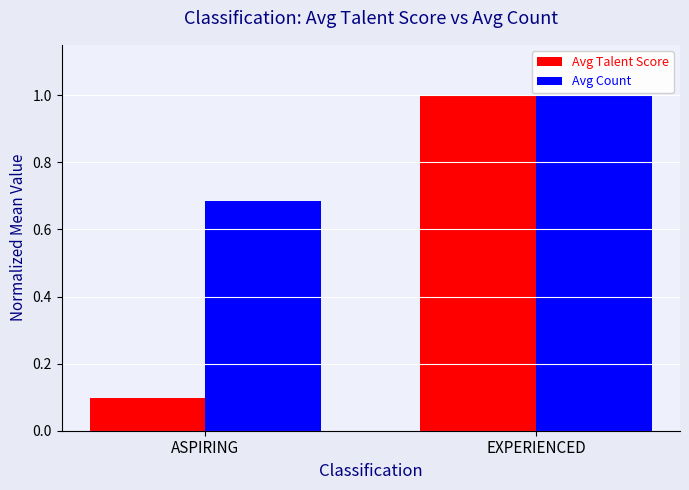

What is the total value across all series at ASPIRING?

0.8